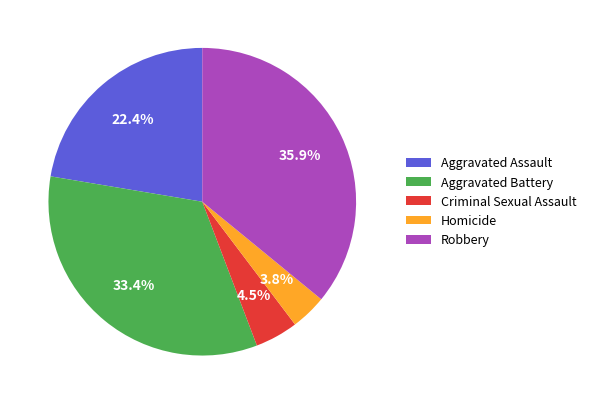

Count the number of slices in the pie.

5